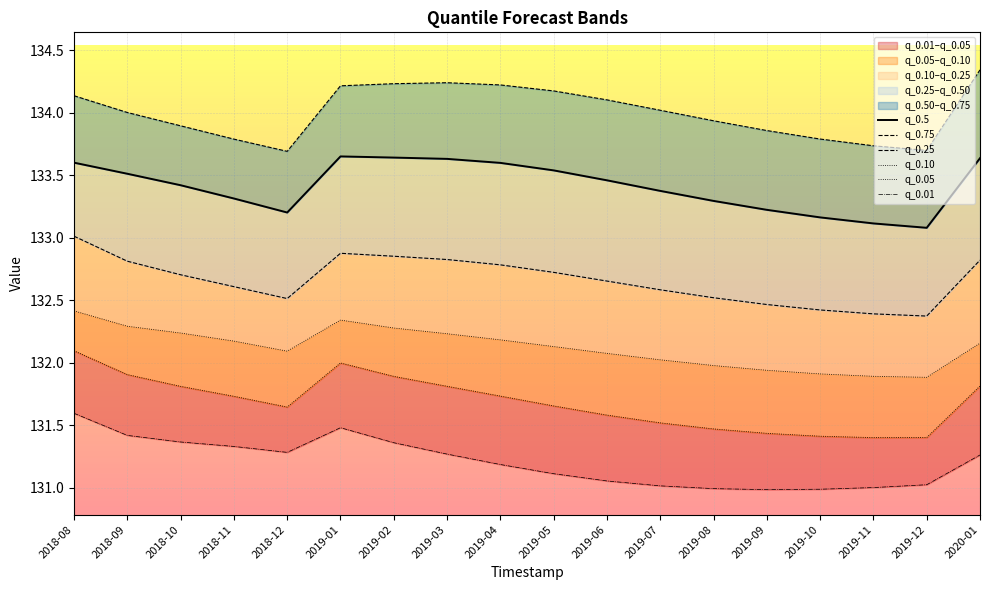

What is the value of the q_0.01 point at the 9th from the left?

131.2